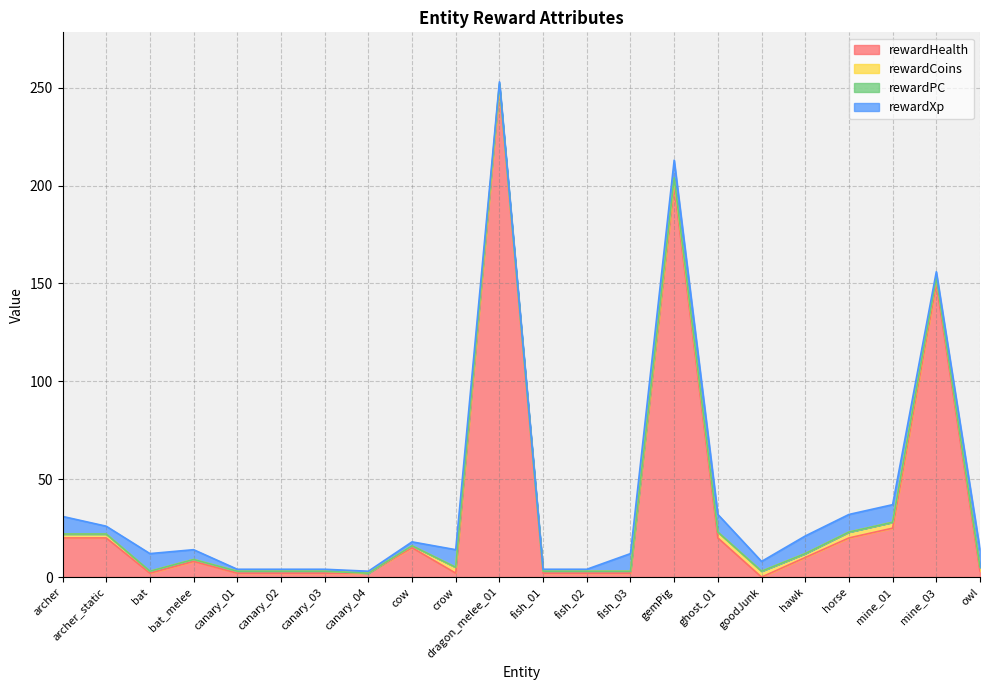

Rank the series by their maximum value, from lowest to highest.

rewardPC, rewardCoins, rewardXp, rewardHealth